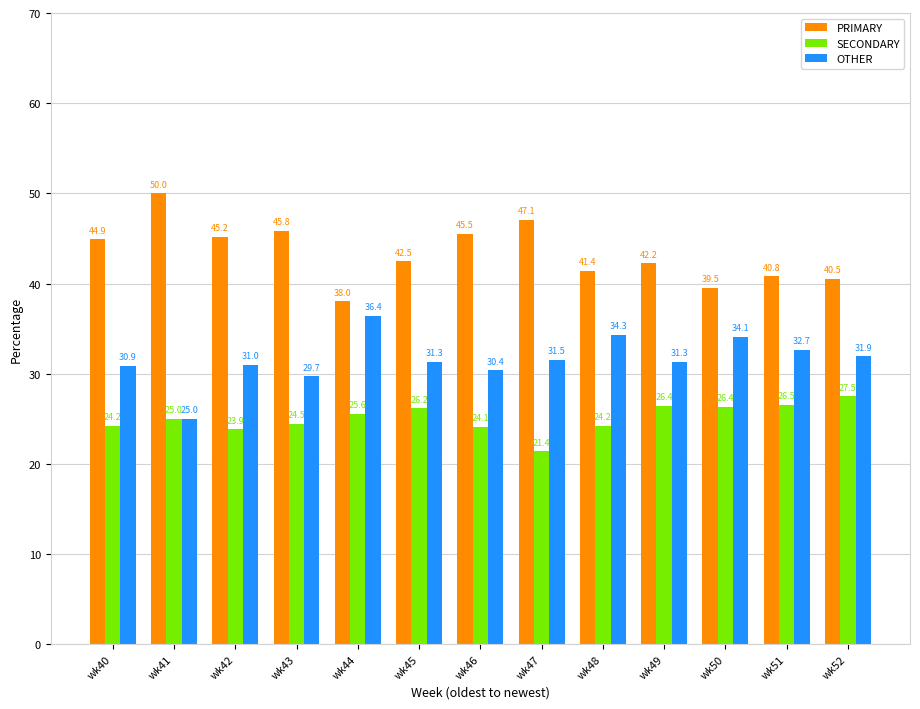

Reading right to left, transcribe all the data shown in this chart.

PRIMARY: 40.5	40.8	39.5	42.2	41.4	47.1	45.5	42.5	38.0	45.8	45.2	50.0	44.9
SECONDARY: 27.5	26.5	26.4	26.4	24.2	21.4	24.1	26.2	25.6	24.5	23.9	25.0	24.2
OTHER: 31.9	32.7	34.1	31.3	34.3	31.5	30.4	31.3	36.4	29.7	31.0	25.0	30.9